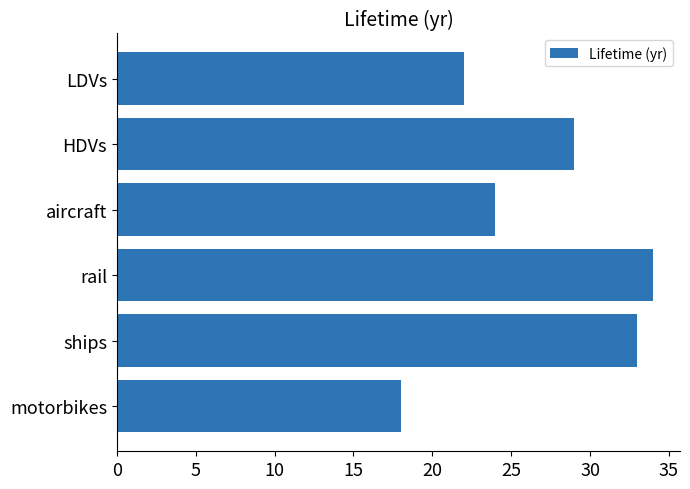

What is the minimum value shown in the chart?

18